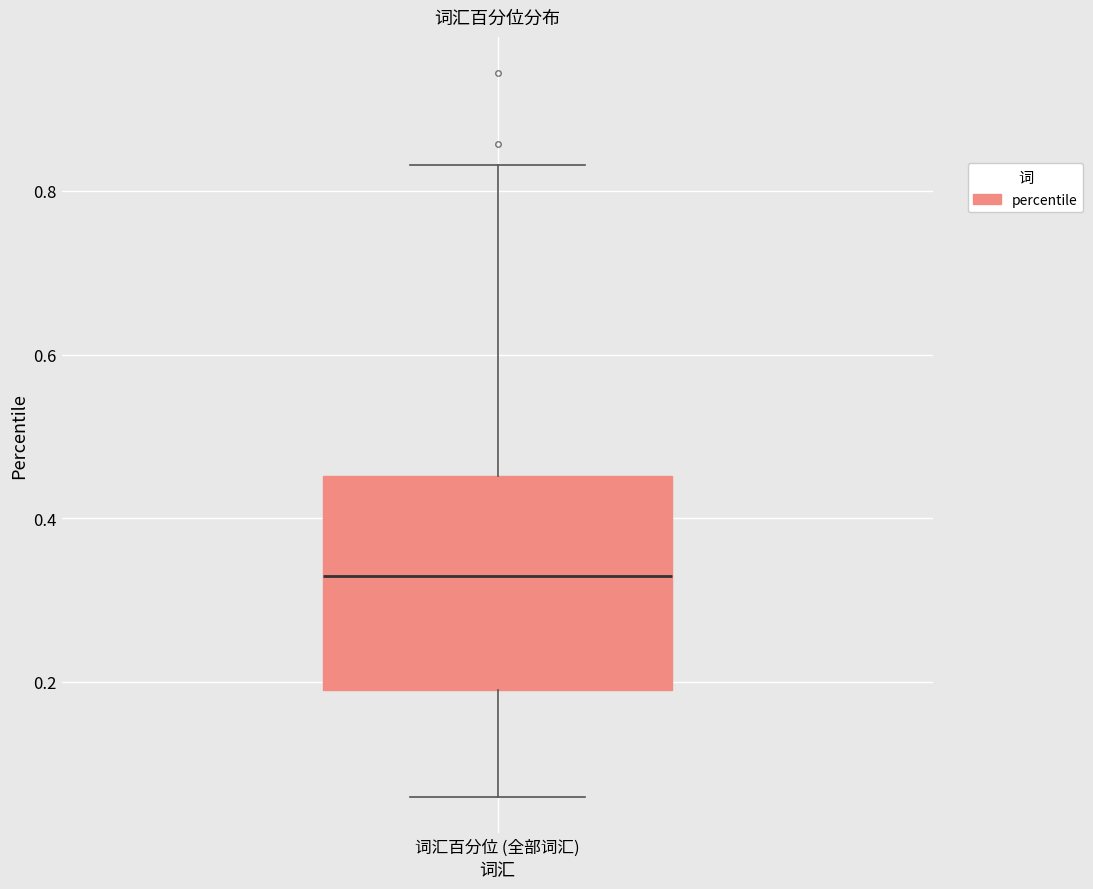

Read this box plot against the y-axis: the position of the median line, the range covered by the box, and the ends of both whiskers. The values are not printed on the chart, so give them approximately, as read against the axis.

median 0.32, box 0.20 to 0.46, whiskers 0.06 to 0.84